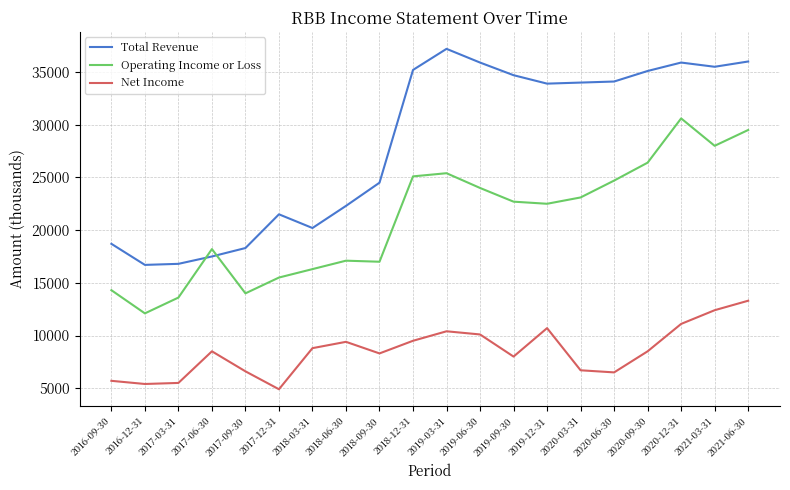

What is the difference between the maximum and minimum values in the Operating Income or Loss series?

18500